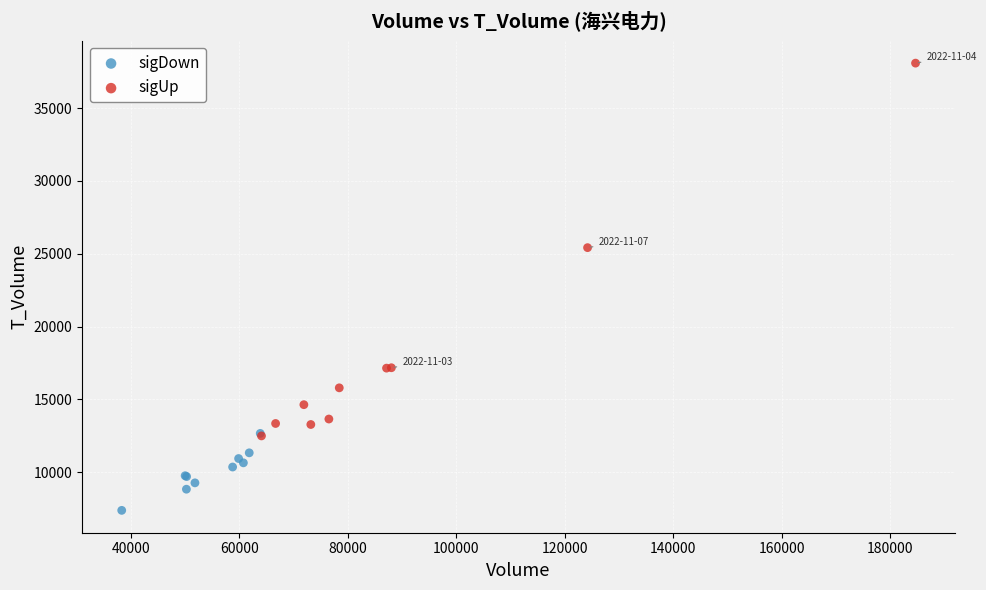

Which series reaches the minimum Y coordinate?

sigDown